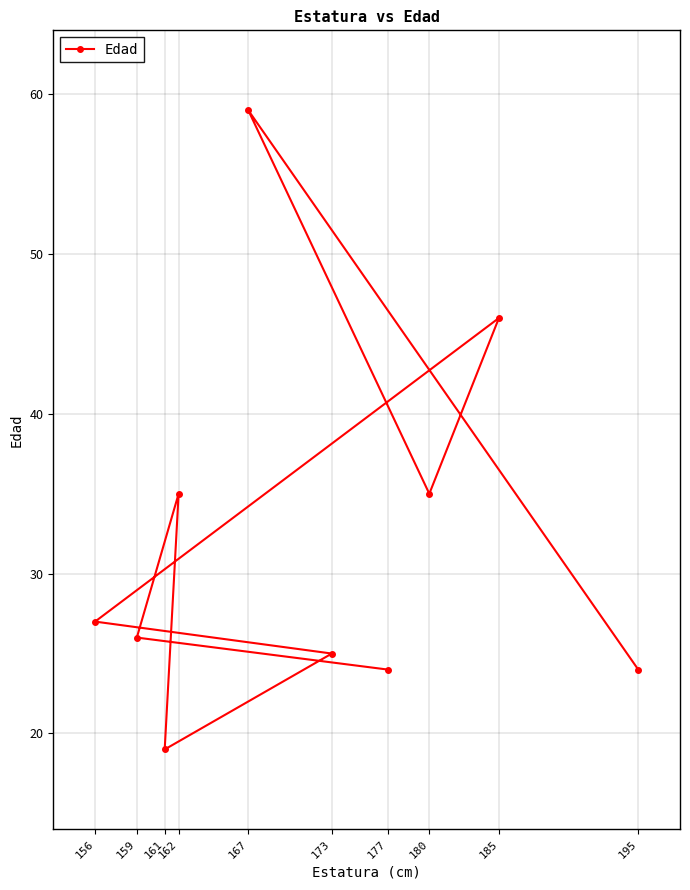

Does the chart have visible grid lines?

Yes